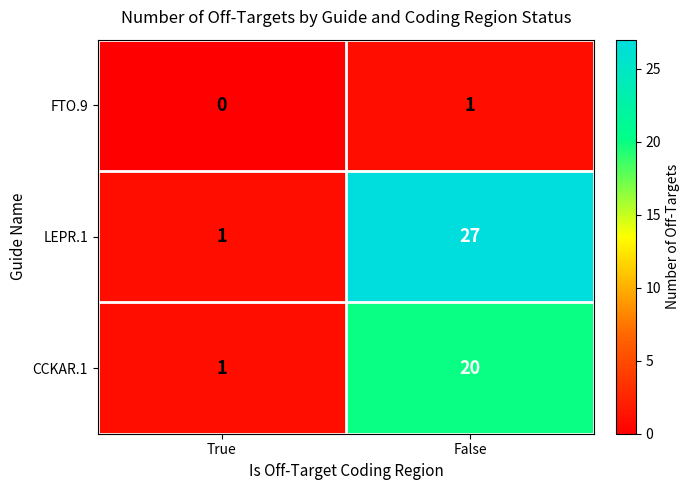

What is the total value across all series at True?

2